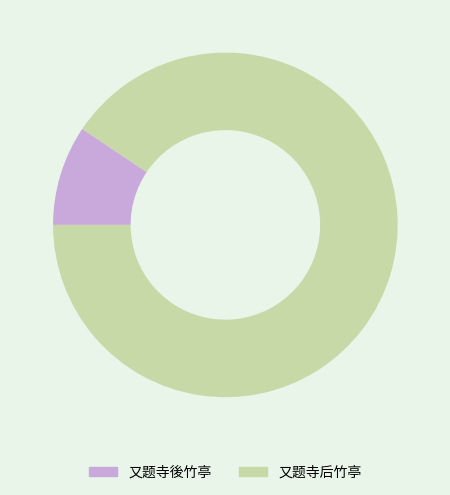

Approximately how many times larger is the value at 又题寺后竹亭 compared to 又题寺後竹亭?

9.6